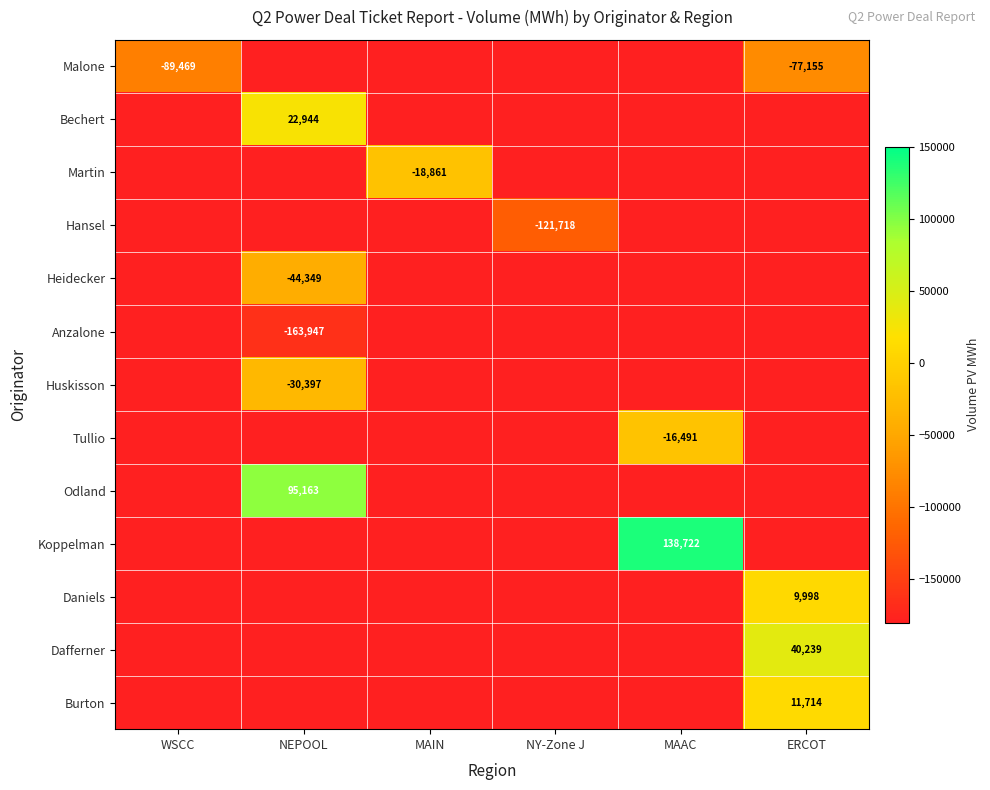

What is the smallest value displayed?

-163947.0